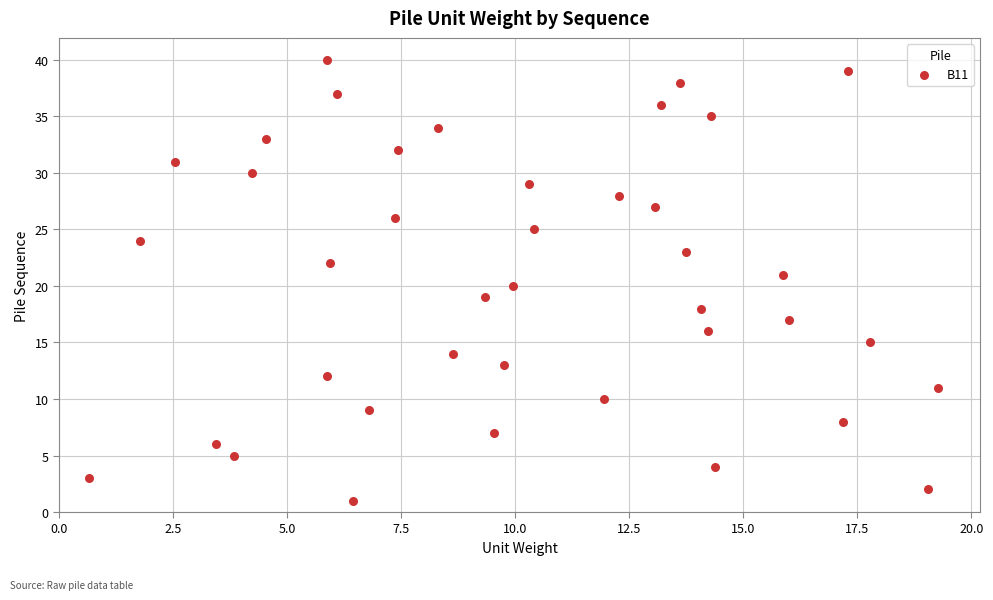

What is the range of Y values (max minus min)?

39